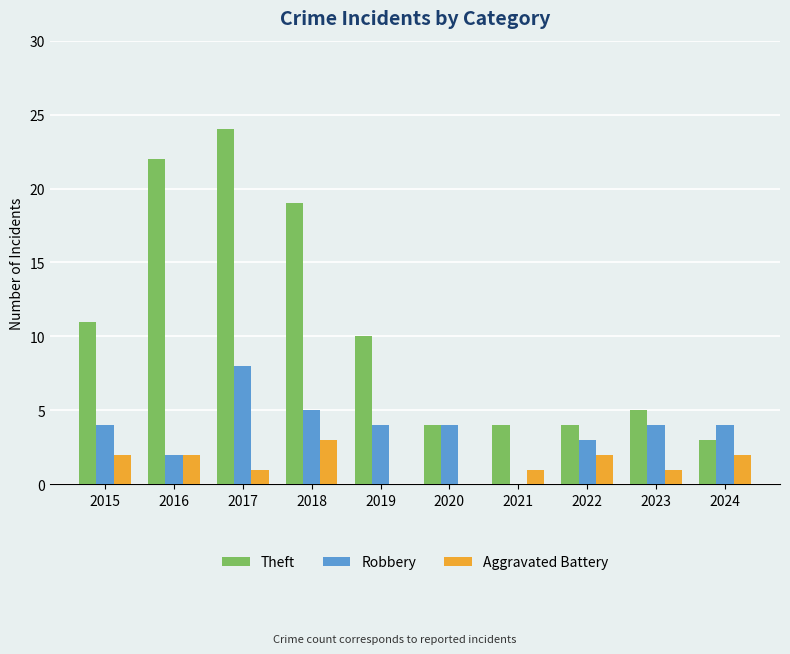

Where does the Theft series first go above 10?

2015